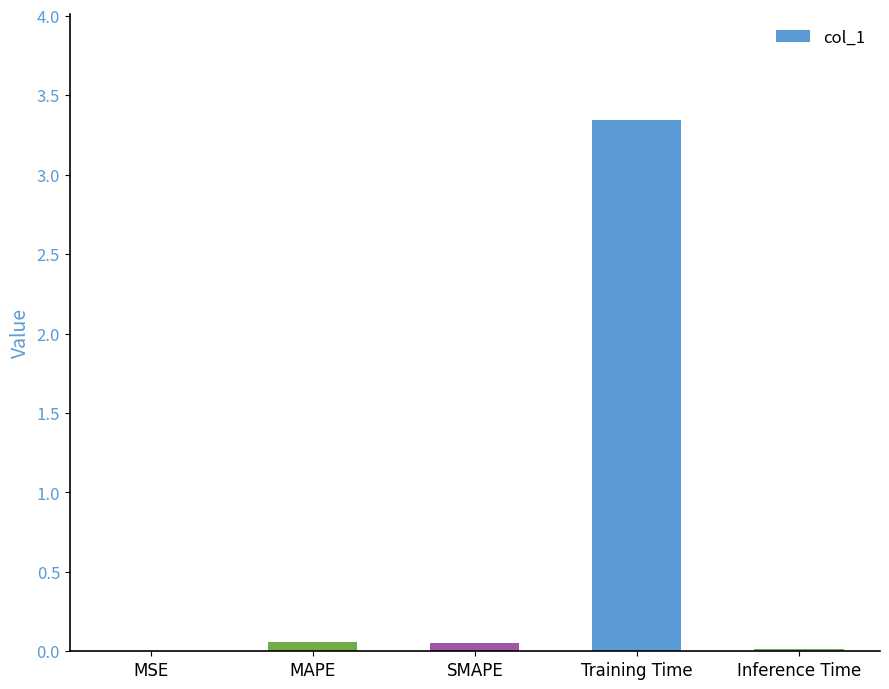

The chart shows a value of 0.0 at MSE. True or false?

True